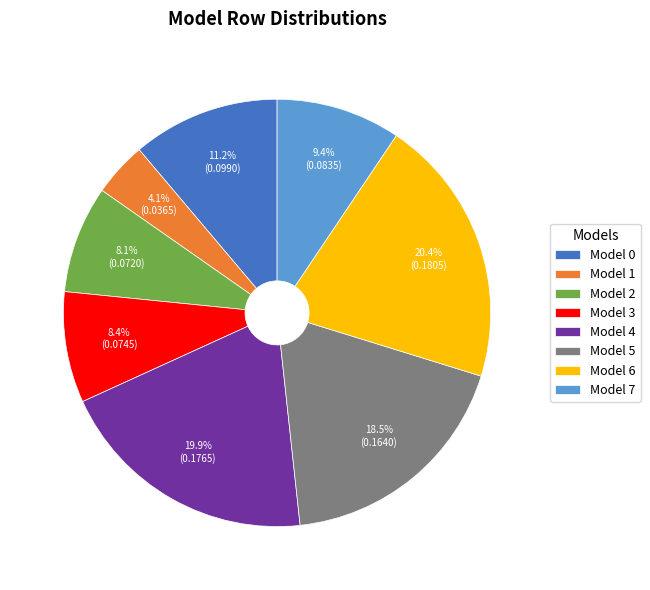

Count the number of slices in the pie.

8